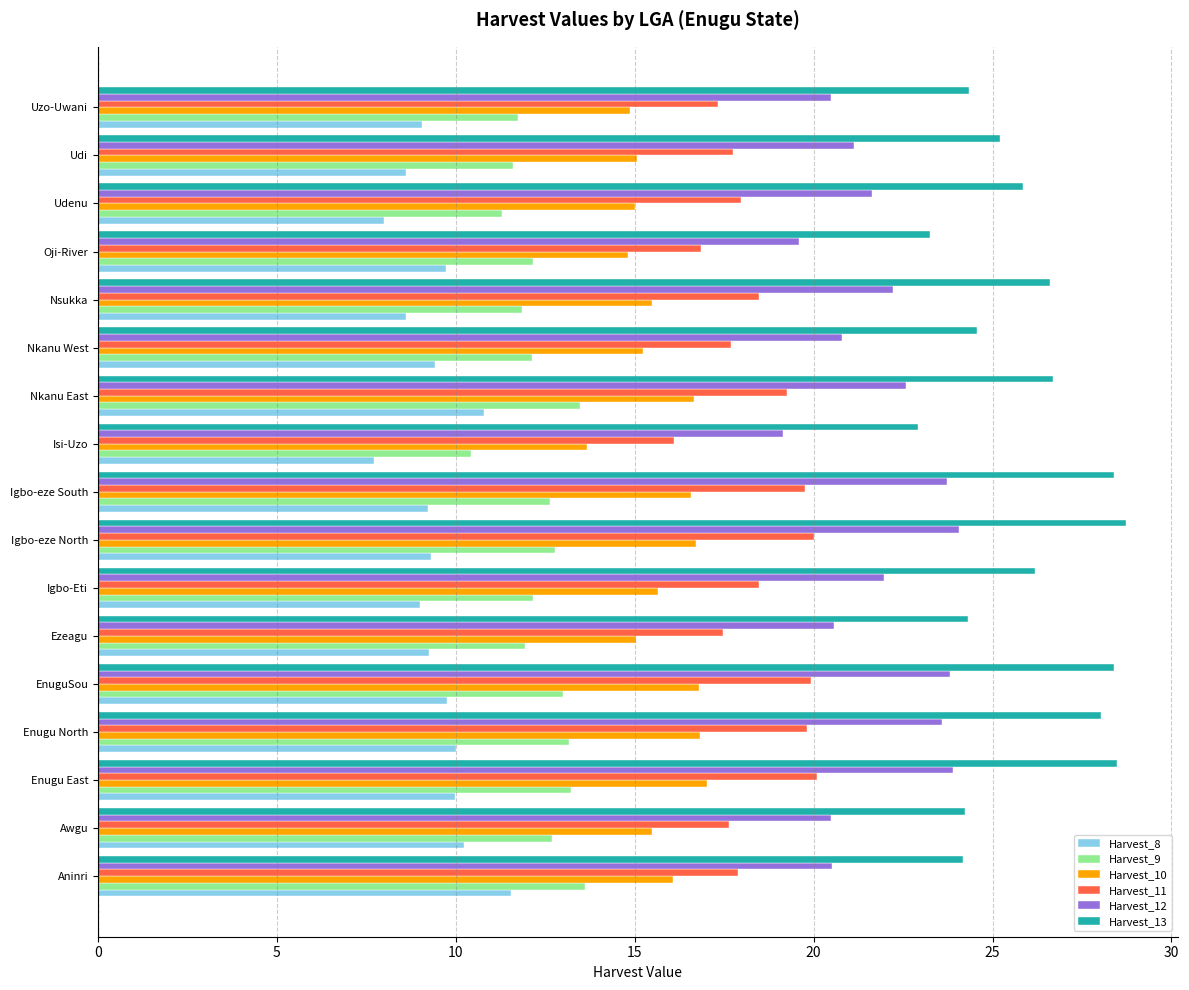

What is the difference between the maximum and minimum values in the Harvest_12 series?

4.9